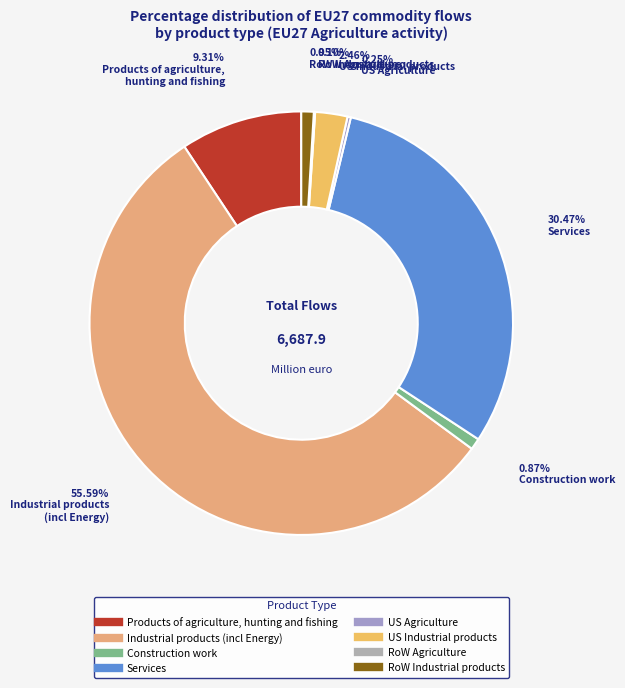

Which category has the smallest portion of the pie?

RoW Agriculture